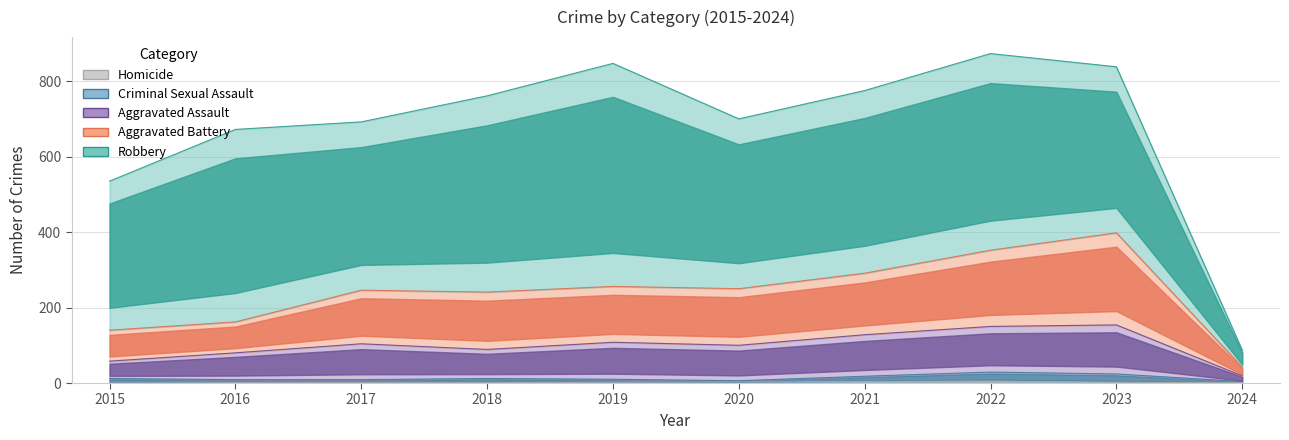

What is the difference between the second highest and minimum values in the Homicide series?

4